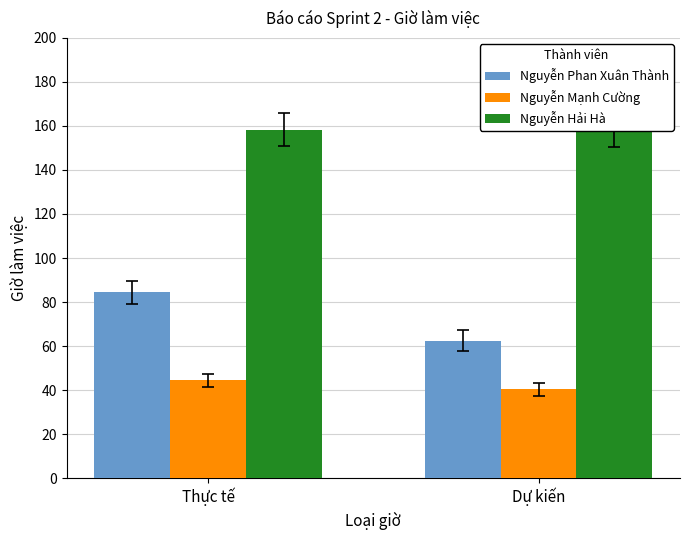

How many bars are there in each group?

3